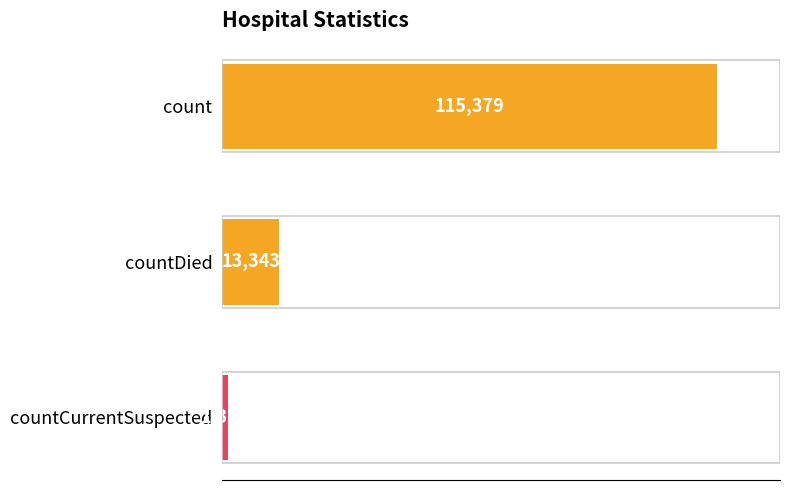

The value at count is 183363. True or false?

False